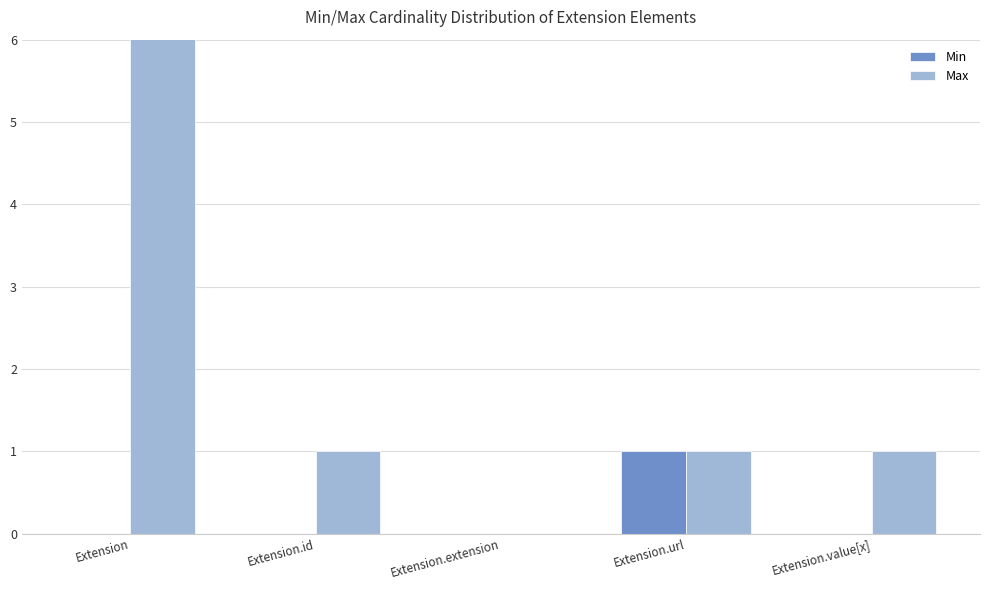

List the series in order of their overall mean, highest first.

Max, Min